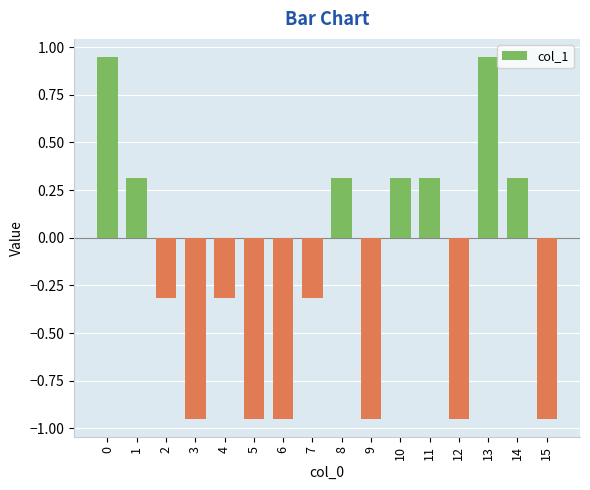

What is the value of the 8th bar from the left?

-0.3